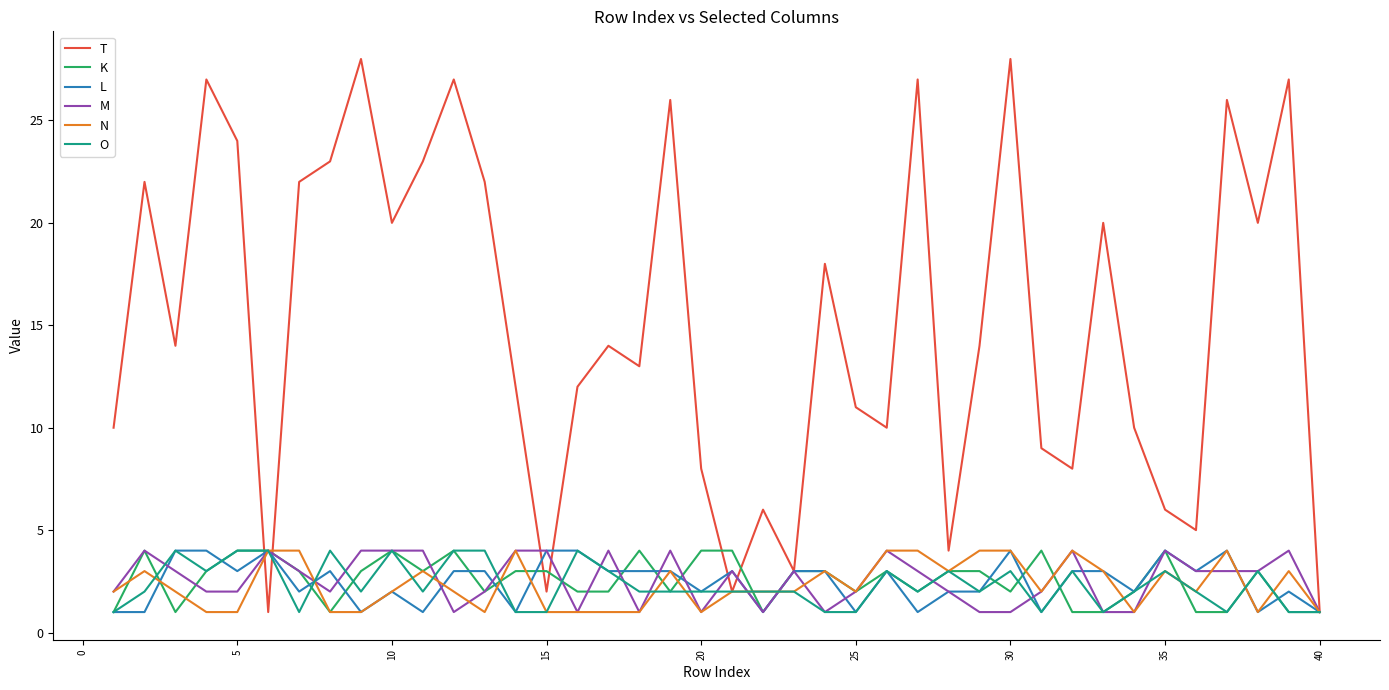

What is the maximum value for N?

4